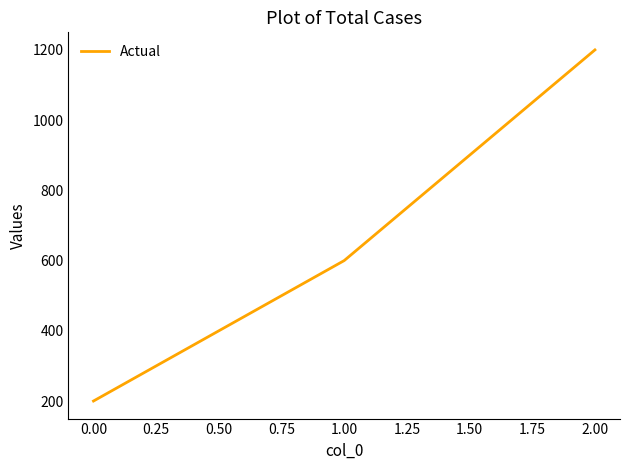

What is the ratio of the value at 2.00 to the value at 0.00?

6.0